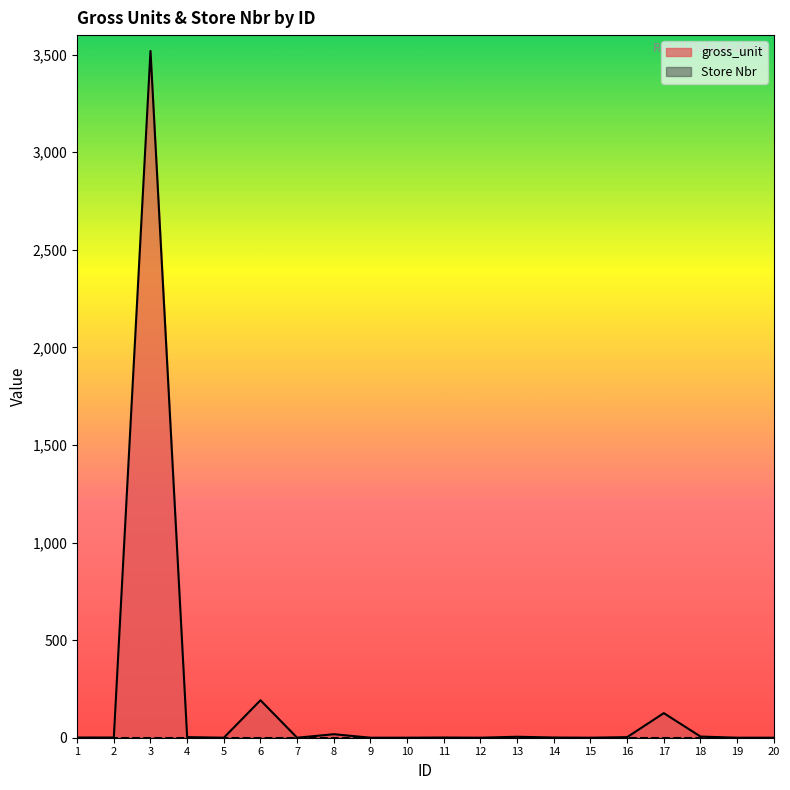

How many data points are less than 1?

8